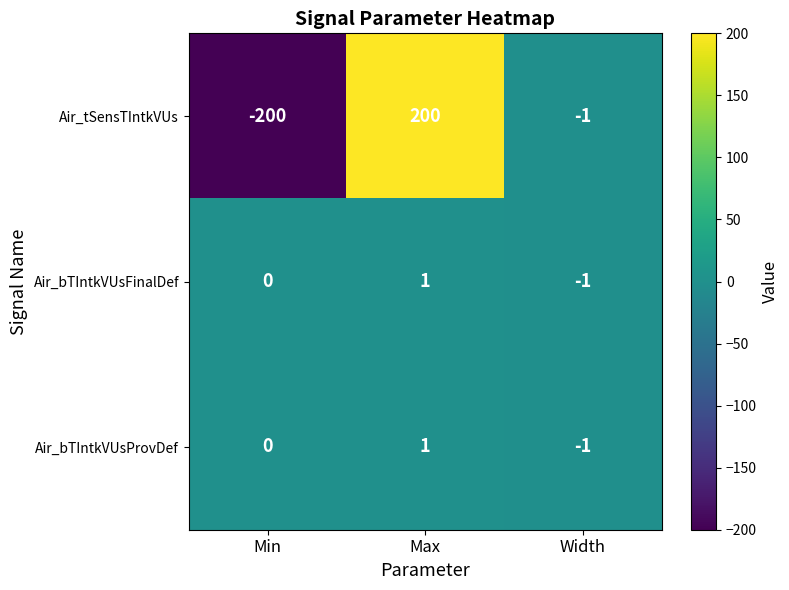

At which category is the sum across all series the highest?

Max